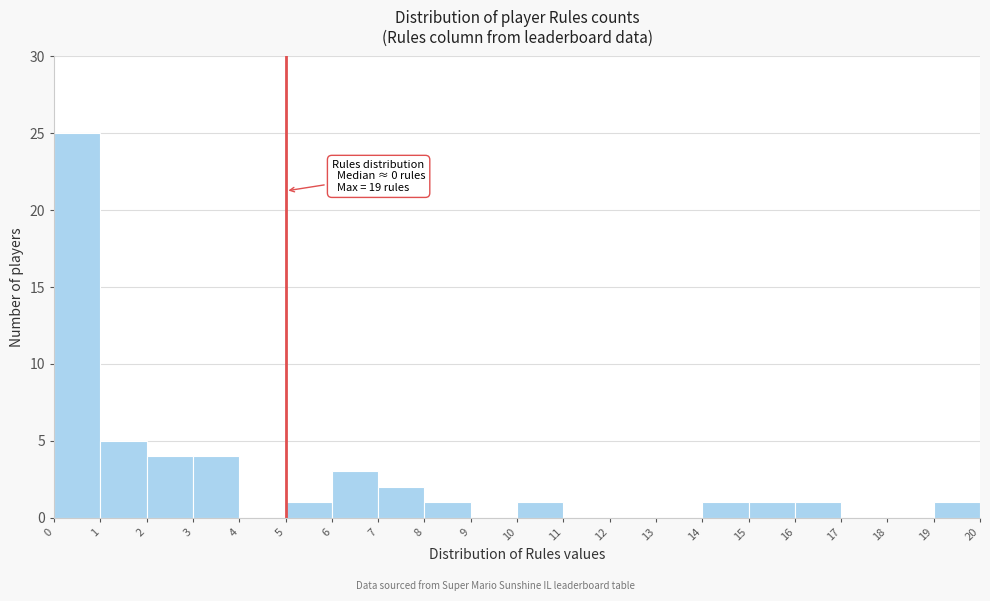

Which range on the x-axis has the tallest bar?

0 to 1